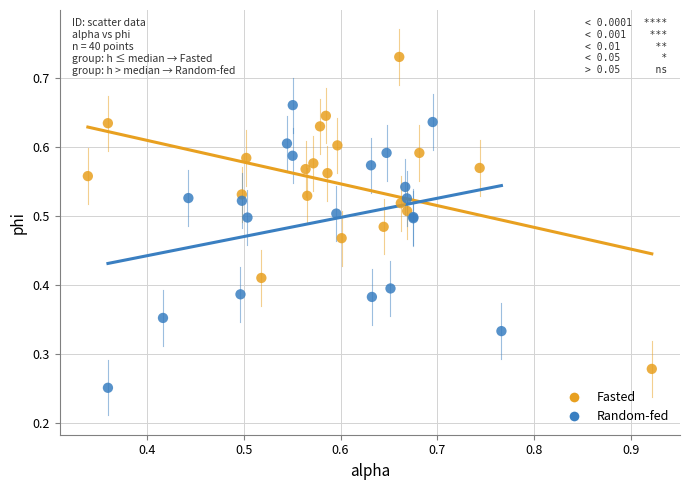

Which series contains the highest Y value?

Fasted